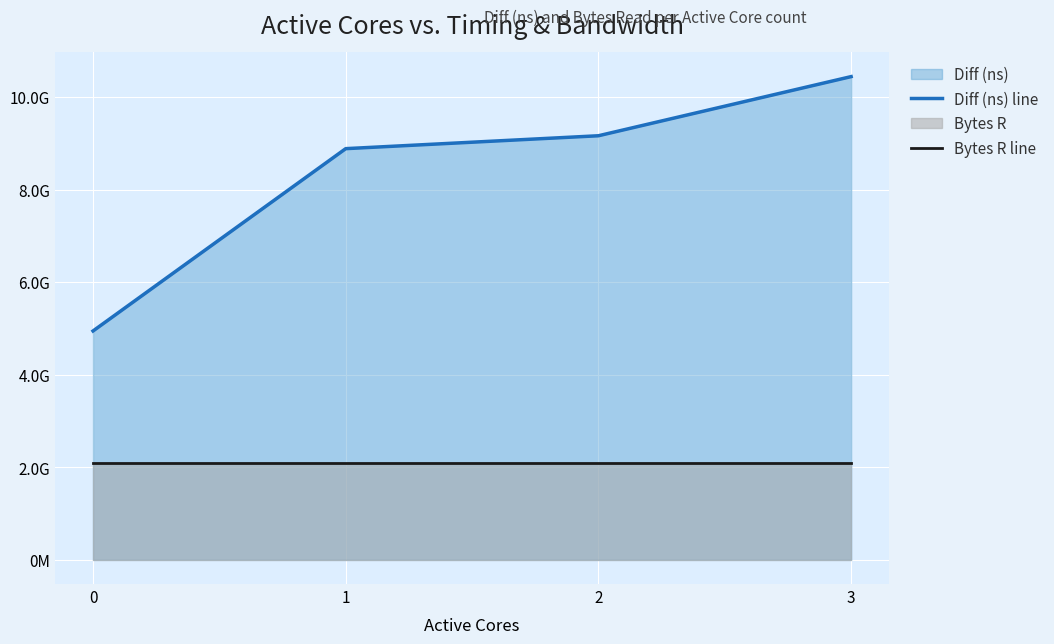

What is the difference between the Diff (ns) line values at 3 and 0?

5498026867